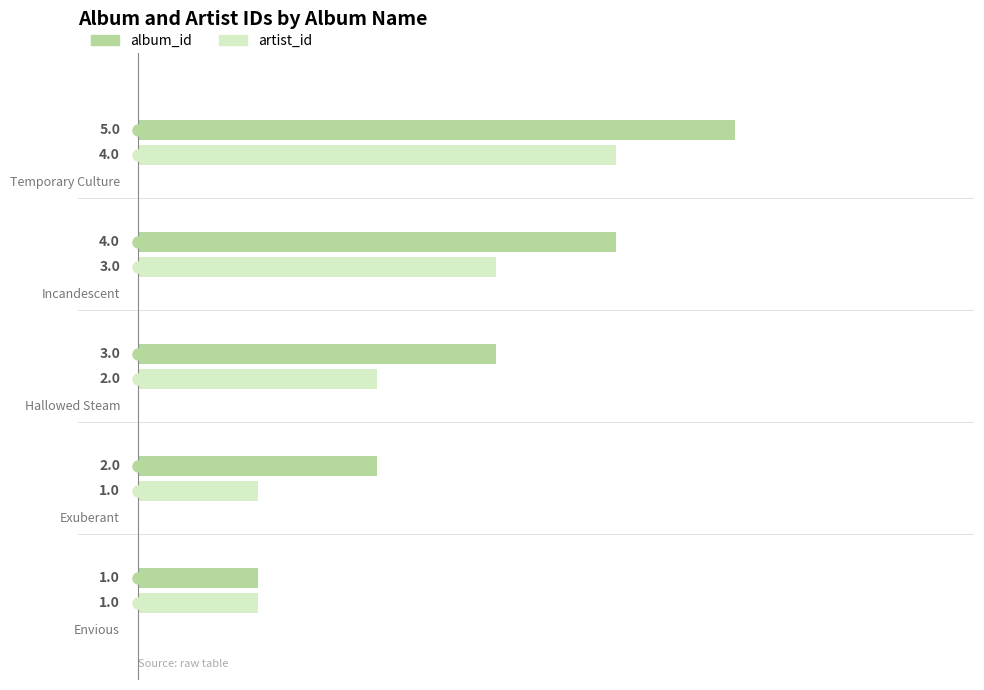

True or false: album_id has a value of 1 at Envious.

False